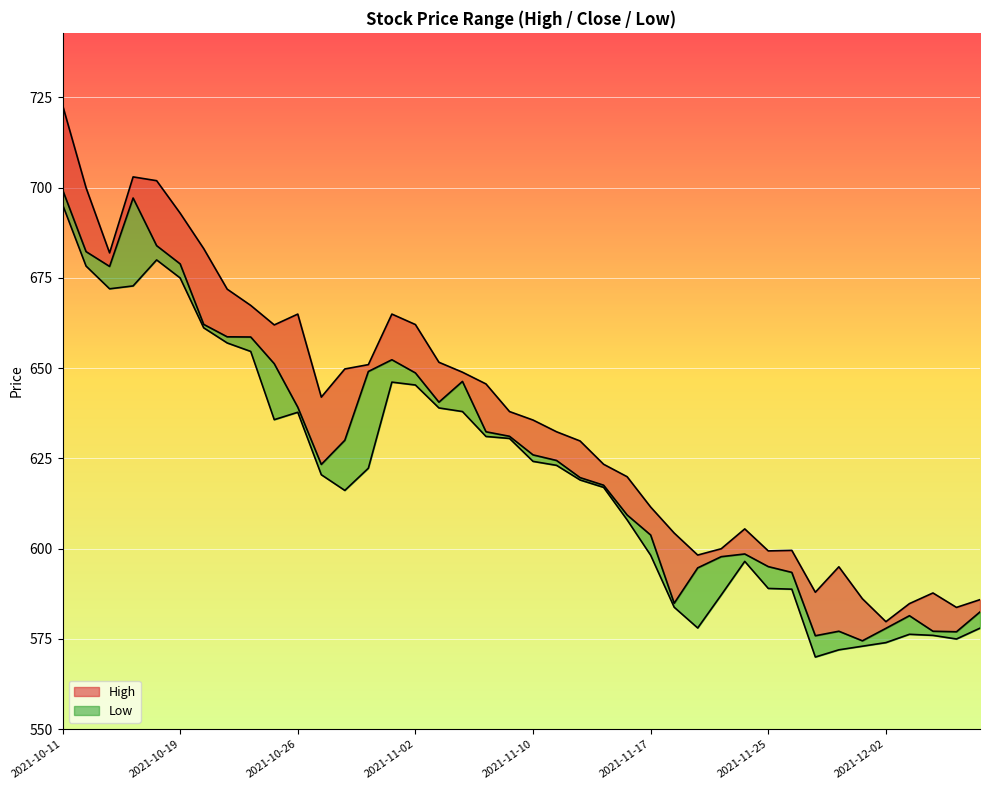

What is the minimum value for Low_line?

570.0